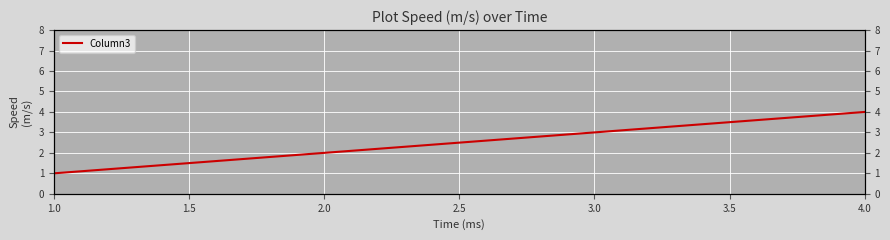

Is it true that the value at 1.0 is 1?

True